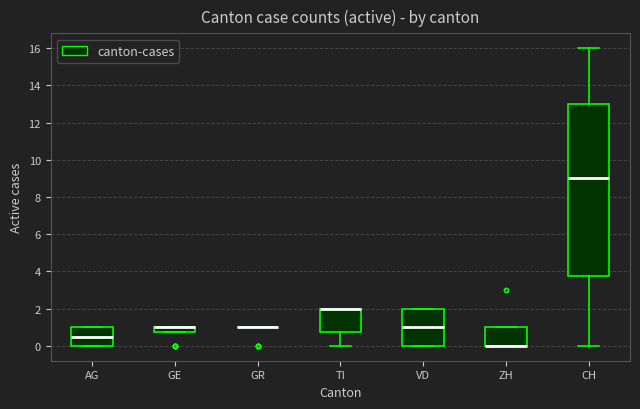

Where does the median line of the box for VD sit on the y-axis? The values are not printed on the chart, so give them approximately, as read against the axis.

1.0